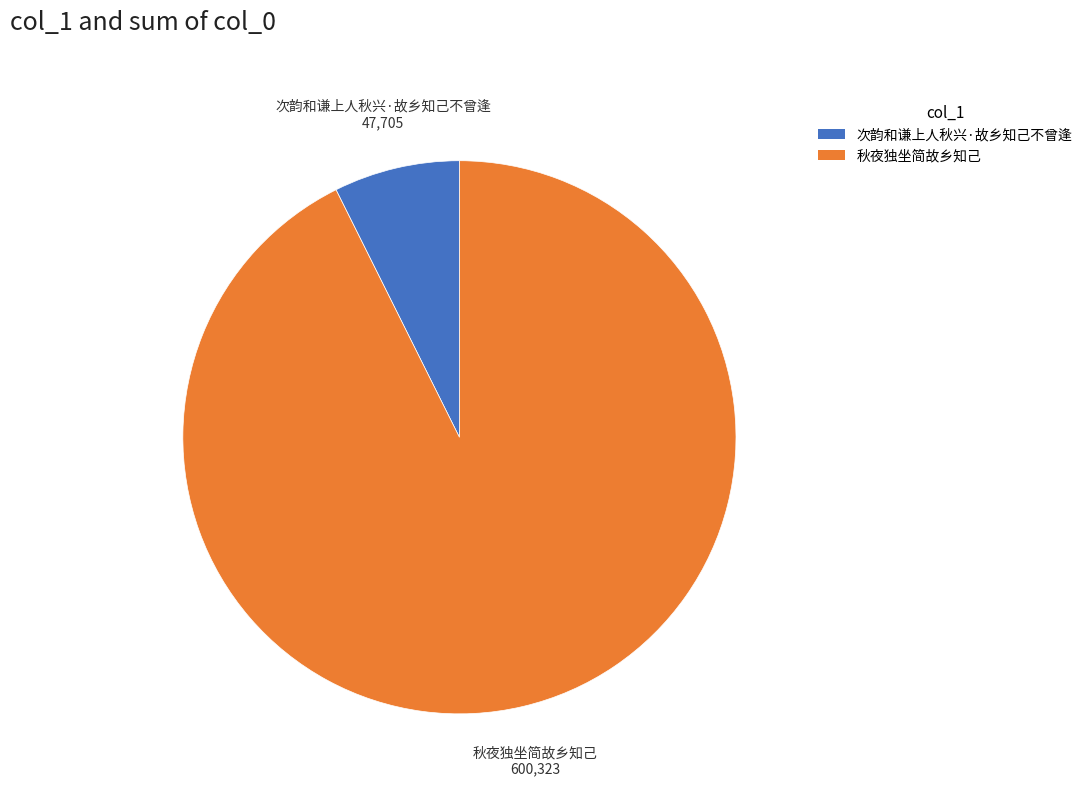

Between 秋夜独坐简故乡知己 and 次韵和谦上人秋兴·故乡知己不曾逢, which is larger?

秋夜独坐简故乡知己